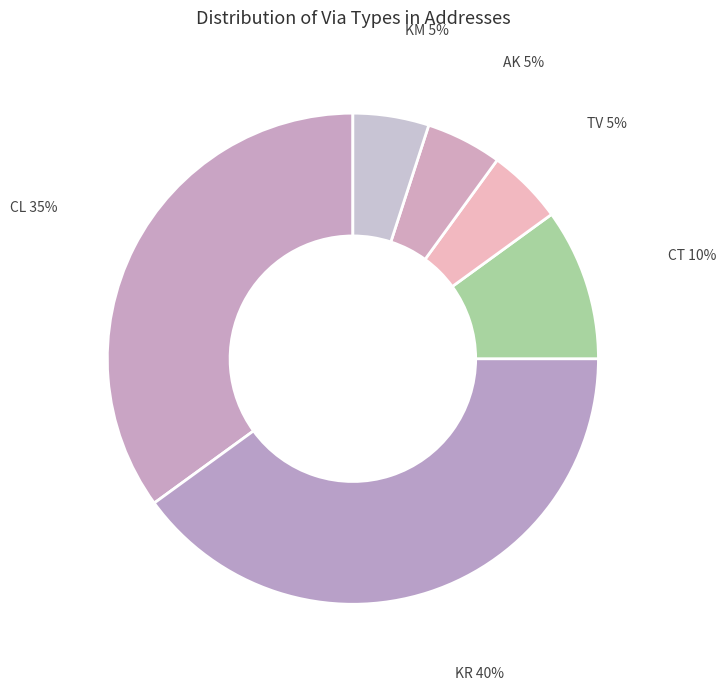

How many slices are in this pie chart?

6